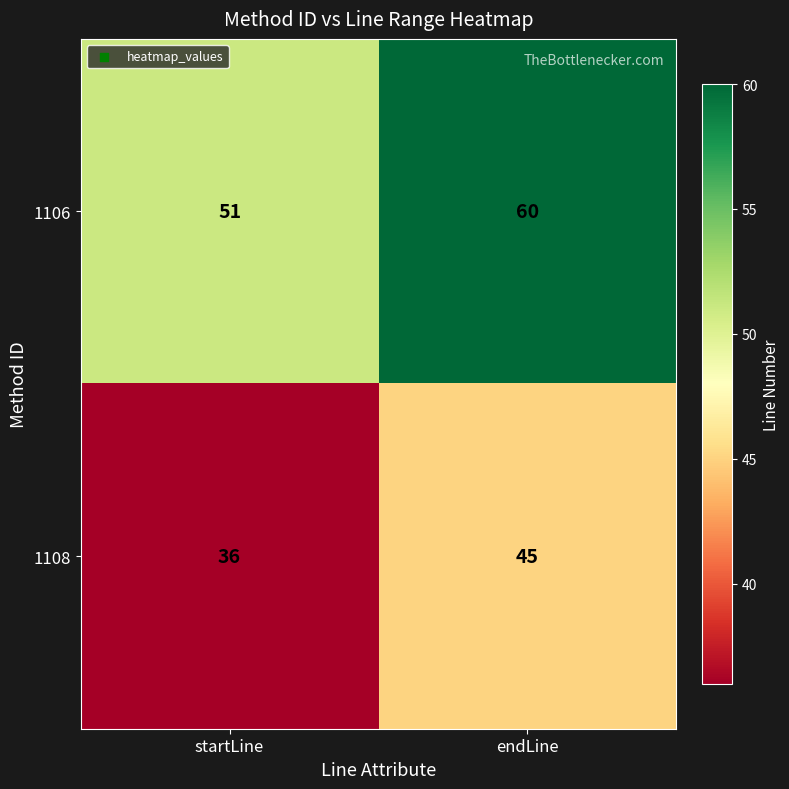

Reading right to left, what are all the values shown in this chart?

1106: 60	51
1108: 45	36